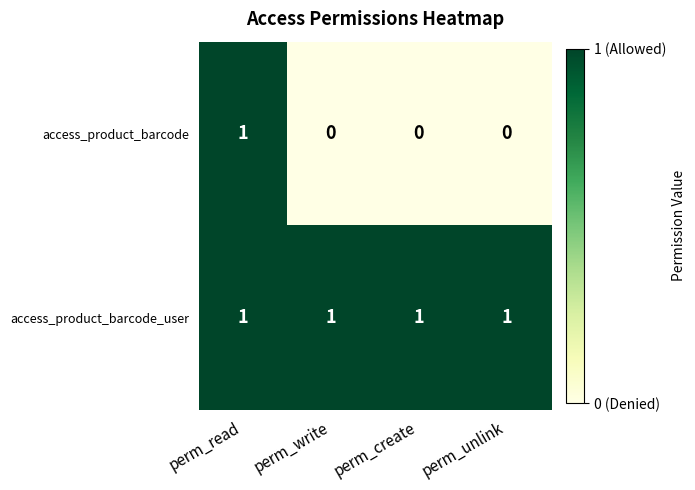

At how many categories does at least one series exceed 0?

4